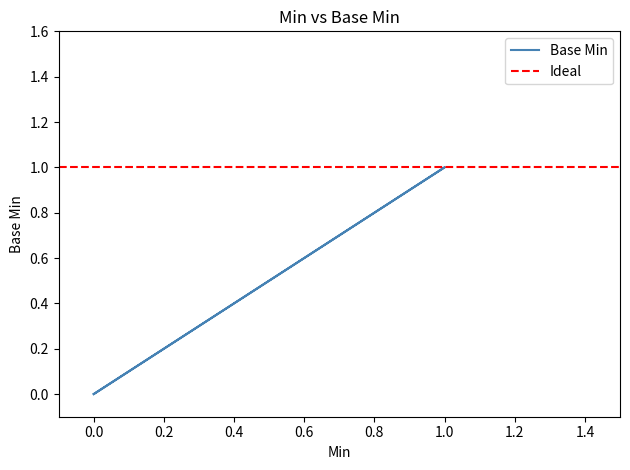

Does the chart display data point markers on the line(s)?

No